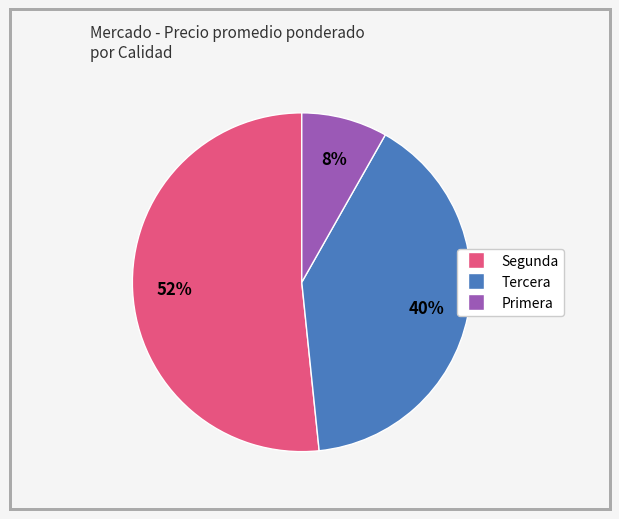

To the nearest percent, what is the average slice percentage?

33%